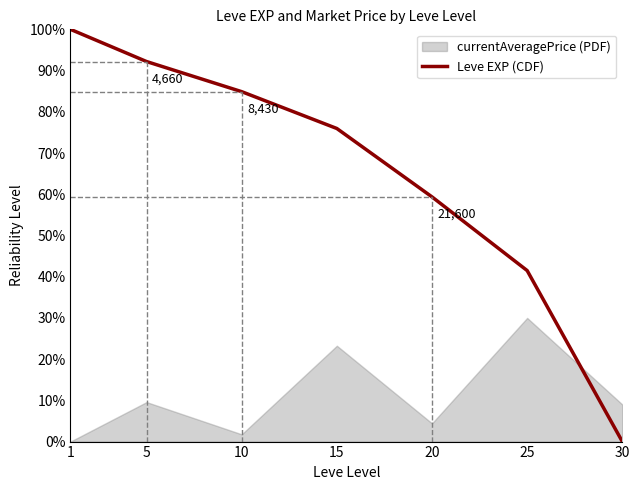

What is the sum of the values at 25 and 1?

141.5